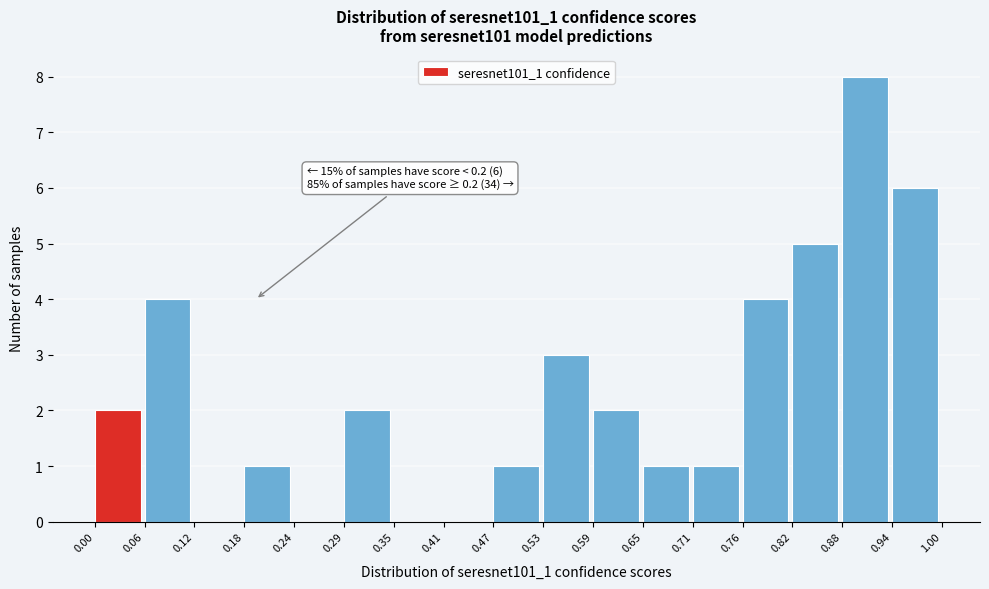

Which range on the x-axis has the tallest bar?

0.88 to 0.94